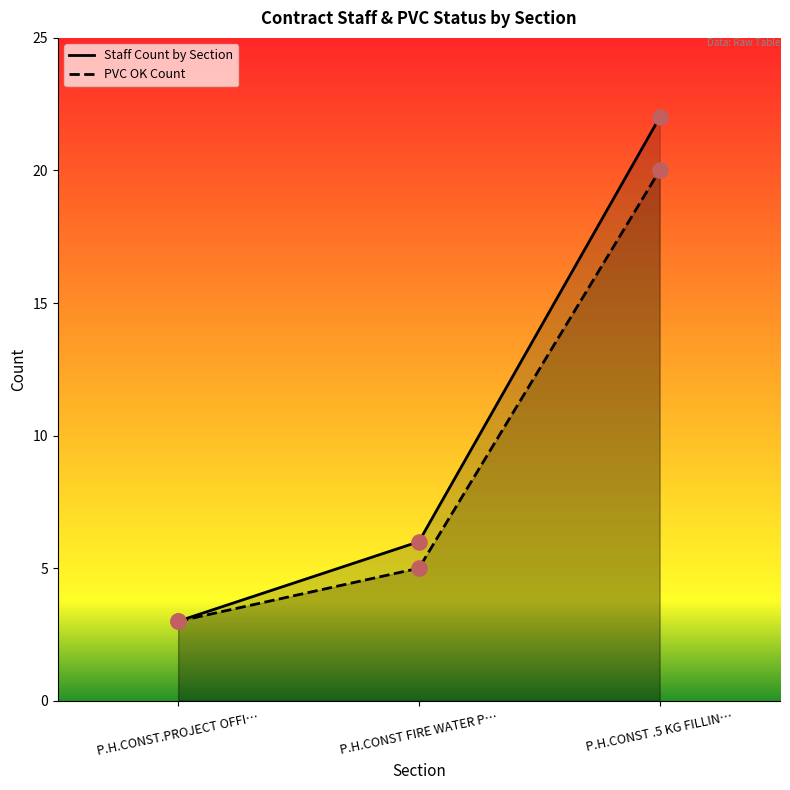

What is the total value across all series at P.H.CONST.PROJECT OFFI…?

6